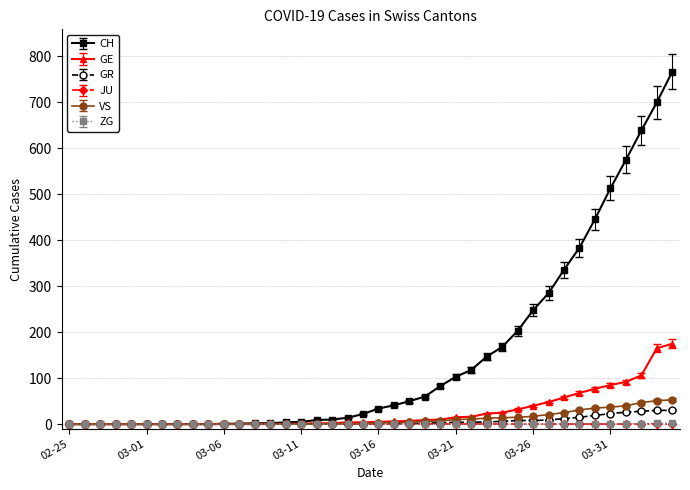

How many distinct data groups are displayed?

6